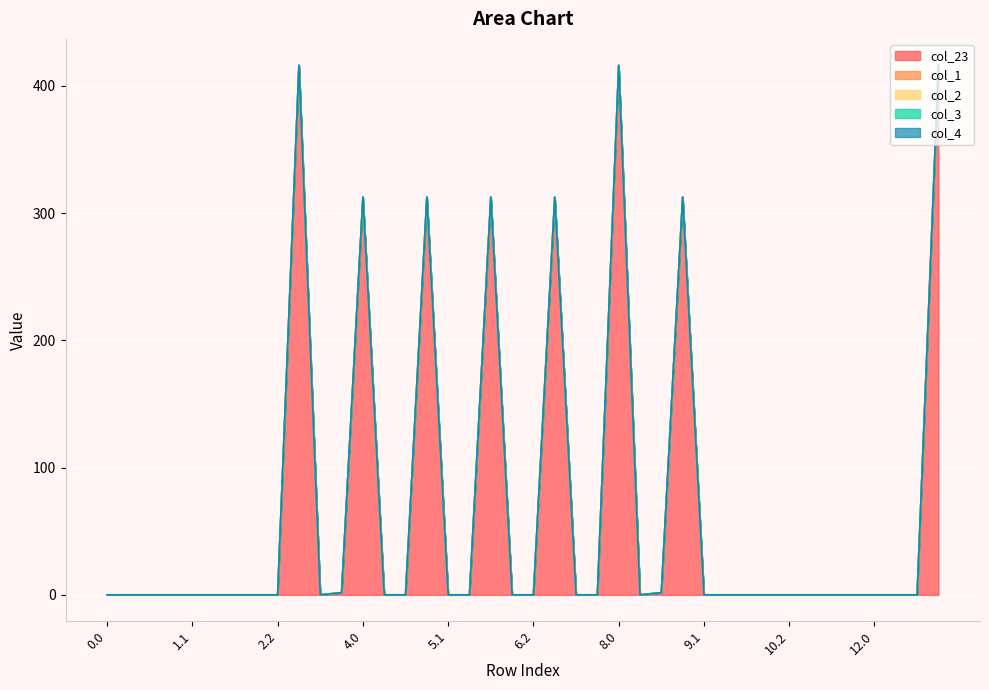

Reading right to left, list all the values displayed in this chart.

col_23: 13.0=416.1	12.2=0.0	12.1=0.0	12.0=0.0	11.2=0.0	11.1=0.0	11.0=0.0	10.2=0.0	10.1=0.0	10.0=0.0	9.2=0.0	9.1=0.0	9.0=312.6	8.2=1.7	8.1=0.0	8.0=416.1	7.2=0.0	7.1=0.0	7.0=312.6	6.2=0.0	6.1=0.0	6.0=312.6	5.2=0.0	5.1=0.0	5.0=312.6	4.2=0.0	4.1=0.0	4.0=312.6	3.2=1.7	3.1=0.0	3.0=416.1	2.2=0.0	2.1=0.0	2.0=0.0	1.2=0.0	1.1=0.0	1.0=0.0	0.2=0.0	0.1=0.0	0.0=0.0
col_1: 13.0=0.0	12.2=0.0	12.1=0.0	12.0=0.0	11.2=0.0	11.1=0.0	11.0=0.0	10.2=0.0	10.1=0.0	10.0=0.0	9.2=0.0	9.1=0.0	9.0=0.0	8.2=0.0	8.1=0.0	8.0=0.0	7.2=0.0	7.1=0.0	7.0=0.0	6.2=0.0	6.1=0.0	6.0=0.0	5.2=0.0	5.1=0.0	5.0=0.0	4.2=0.0	4.1=0.0	4.0=0.0	3.2=0.0	3.1=0.0	3.0=0.0	2.2=0.0	2.1=0.0	2.0=0.0	1.2=0.0	1.1=0.0	1.0=0.0	0.2=0.0	0.1=0.0	0.0=0.0
col_2: 13.0=0.0	12.2=0.0	12.1=0.0	12.0=0.0	11.2=0.0	11.1=0.0	11.0=0.0	10.2=0.0	10.1=0.0	10.0=0.0	9.2=0.0	9.1=0.0	9.0=0.0	8.2=0.0	8.1=0.0	8.0=0.0	7.2=0.0	7.1=0.0	7.0=0.0	6.2=0.0	6.1=0.0	6.0=0.0	5.2=0.0	5.1=0.0	5.0=0.0	4.2=0.0	4.1=0.0	4.0=0.0	3.2=0.0	3.1=0.0	3.0=0.0	2.2=0.0	2.1=0.0	2.0=0.0	1.2=0.0	1.1=0.0	1.0=0.0	0.2=0.0	0.1=0.0	0.0=0.0
col_3: 13.0=0.0	12.2=0.0	12.1=0.0	12.0=0.0	11.2=0.0	11.1=0.0	11.0=0.0	10.2=0.0	10.1=0.0	10.0=0.0	9.2=0.0	9.1=0.0	9.0=0.0	8.2=0.0	8.1=0.0	8.0=0.0	7.2=0.0	7.1=0.0	7.0=0.0	6.2=0.0	6.1=0.0	6.0=0.0	5.2=0.0	5.1=0.0	5.0=0.0	4.2=0.0	4.1=0.0	4.0=0.0	3.2=0.0	3.1=0.0	3.0=0.0	2.2=0.0	2.1=0.0	2.0=0.0	1.2=0.0	1.1=0.0	1.0=0.0	0.2=0.0	0.1=0.0	0.0=0.0
col_4: 13.0=0.0	12.2=0.0	12.1=0.0	12.0=0.0	11.2=0.0	11.1=0.0	11.0=0.0	10.2=0.0	10.1=0.0	10.0=0.0	9.2=0.0	9.1=0.0	9.0=0.0	8.2=0.0	8.1=0.0	8.0=0.0	7.2=0.0	7.1=0.0	7.0=0.0	6.2=0.0	6.1=0.0	6.0=0.0	5.2=0.0	5.1=0.0	5.0=0.0	4.2=0.0	4.1=0.0	4.0=0.0	3.2=0.0	3.1=0.0	3.0=0.0	2.2=0.0	2.1=0.0	2.0=0.0	1.2=0.0	1.1=0.0	1.0=0.0	0.2=0.0	0.1=0.0	0.0=0.0